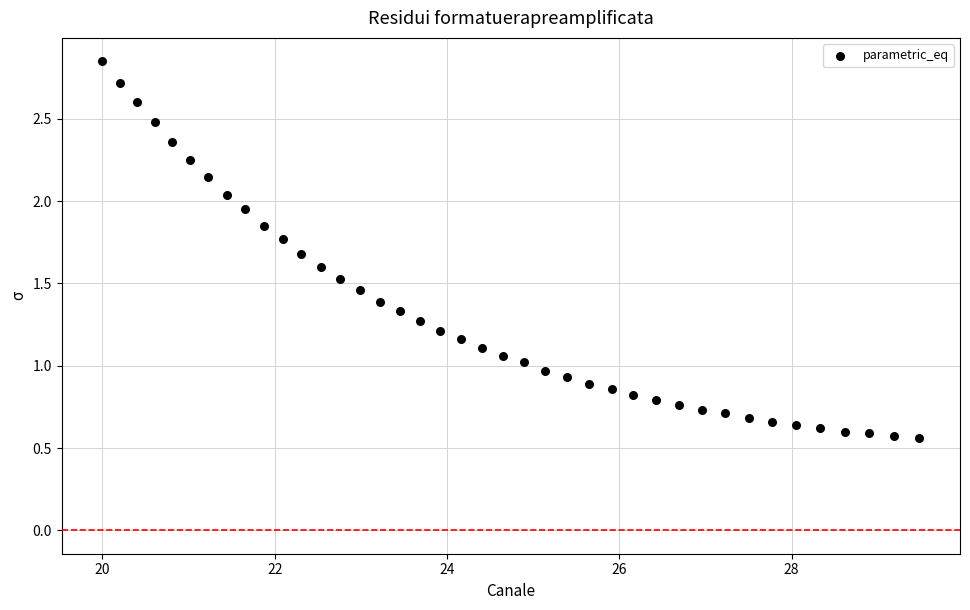

What is the range of Y values (max minus min)?

2.3